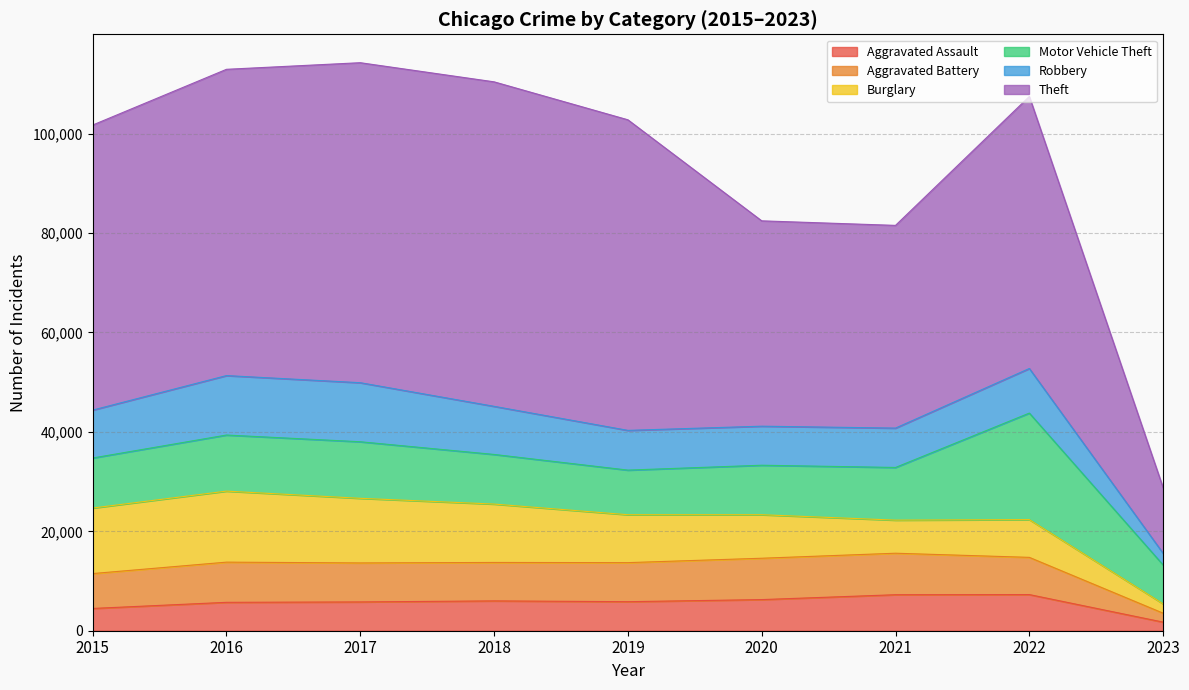

Reading left to right, transcribe all the data shown in this chart.

Aggravated Assault: 2015=4480	2016=5712	2017=5793	2018=6001	2019=5841	2020=6263	2021=7243	2022=7273	2023=1729
Aggravated Battery: 2015=7018	2016=8085	2017=7845	2018=7734	2019=7857	2020=8319	2021=8348	2022=7487	2023=1800
Burglary: 2015=13184	2016=14289	2017=13001	2018=11746	2019=9639	2020=8757	2021=6658	2022=7595	2023=1878
Motor Vehicle Theft: 2015=10068	2016=11286	2017=11380	2018=9984	2019=8977	2020=9956	2021=10599	2022=21431	2023=7819
Robbery: 2015=9638	2016=11960	2017=11880	2018=9680	2019=7994	2020=7855	2021=7918	2022=8972	2023=2339
Theft: 2015=57350	2016=61619	2017=64381	2018=65286	2019=62486	2020=41314	2021=40784	2022=54729	2023=13187